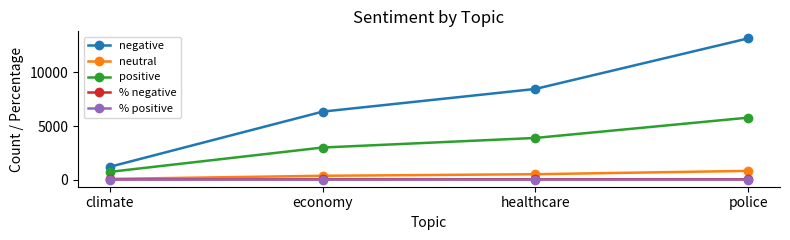

What is the minimum value shown in the chart?

29.3